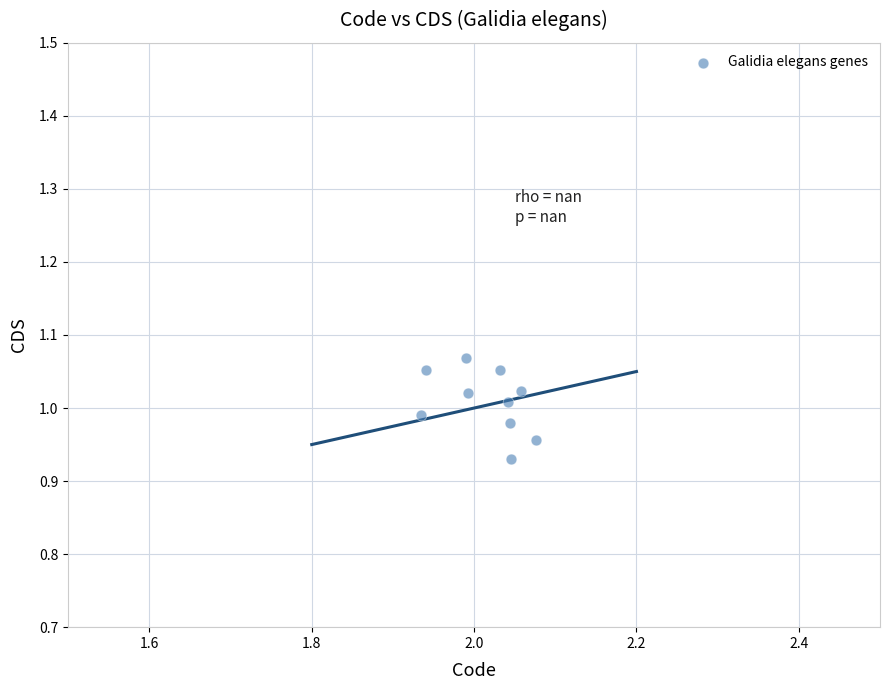

What is the average X value?

2.0